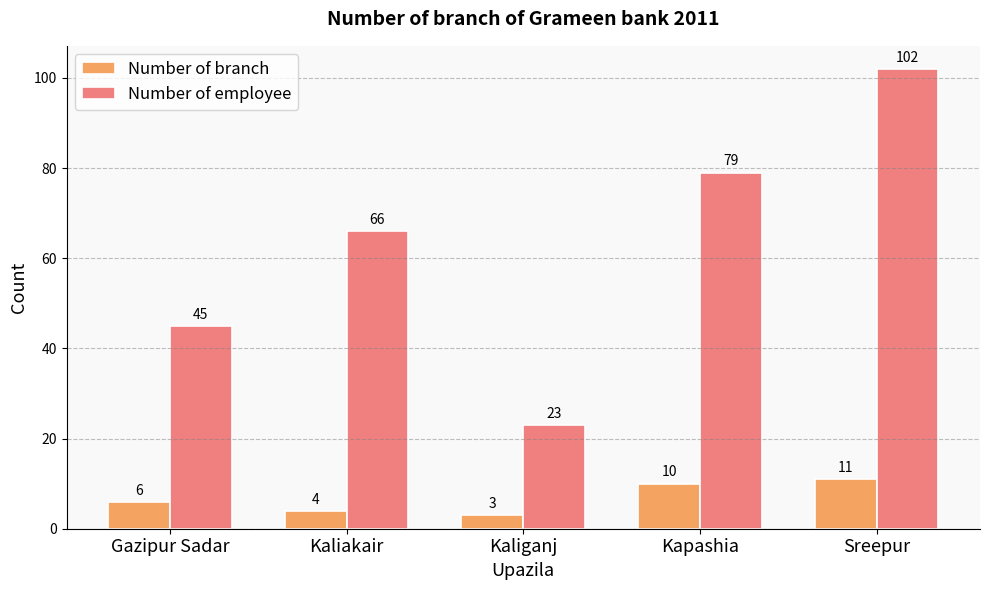

Does the chart contain stacked bars?

No